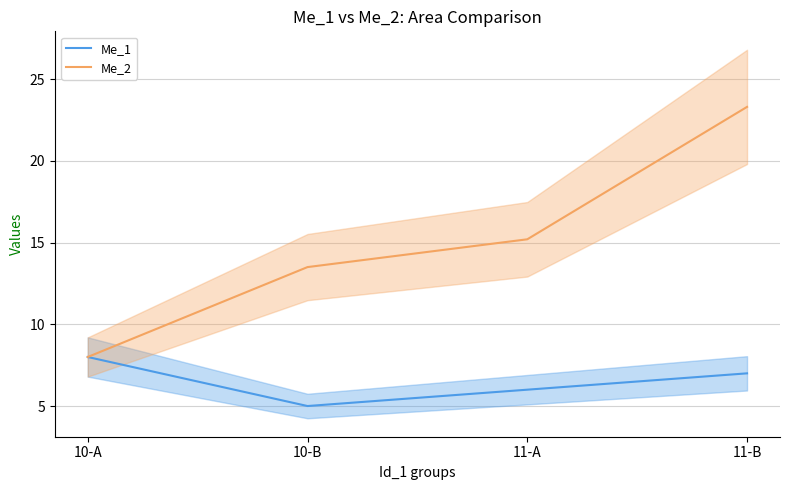

Is this an area chart (filled region under the line)?

No